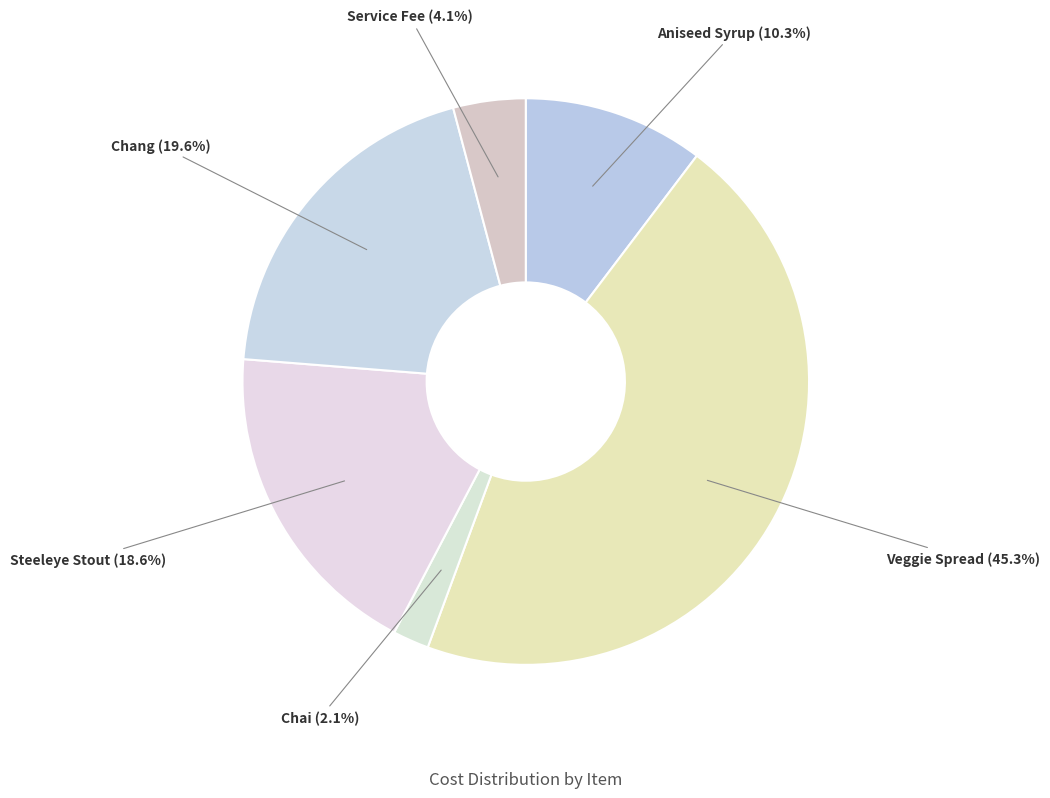

How much of the chart is everything except Chai?

97.9%